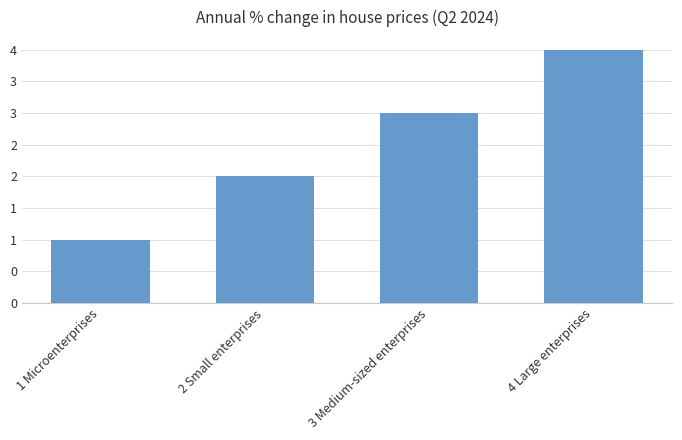

Count the values in the range 2 to 4.

3